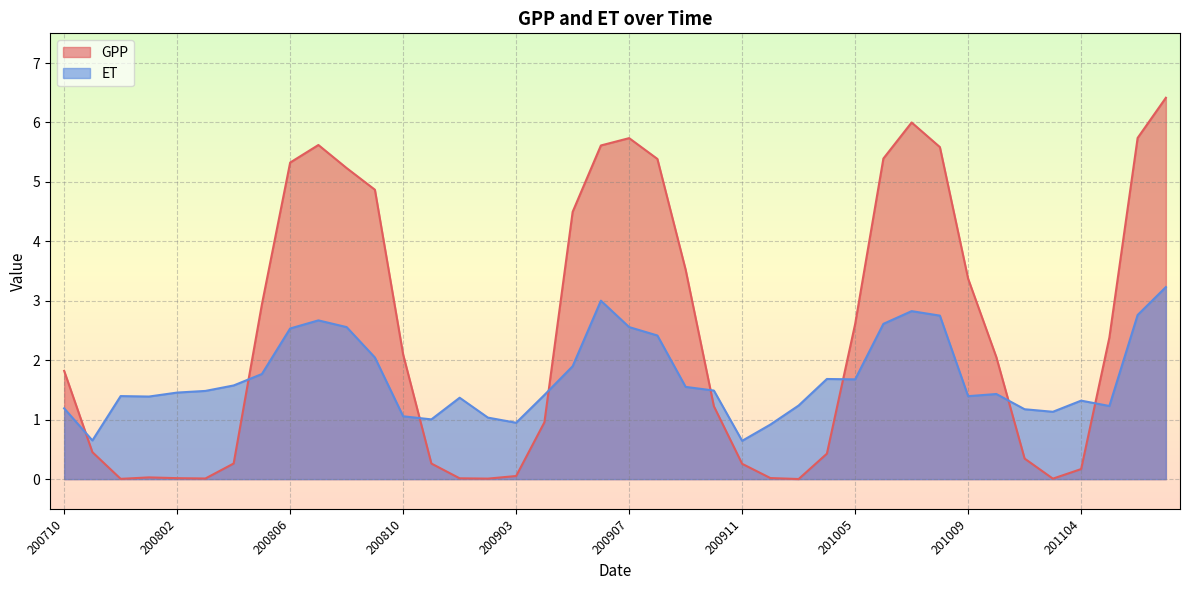

What is the sum of the ET values at 201012 and 201006?

3.7